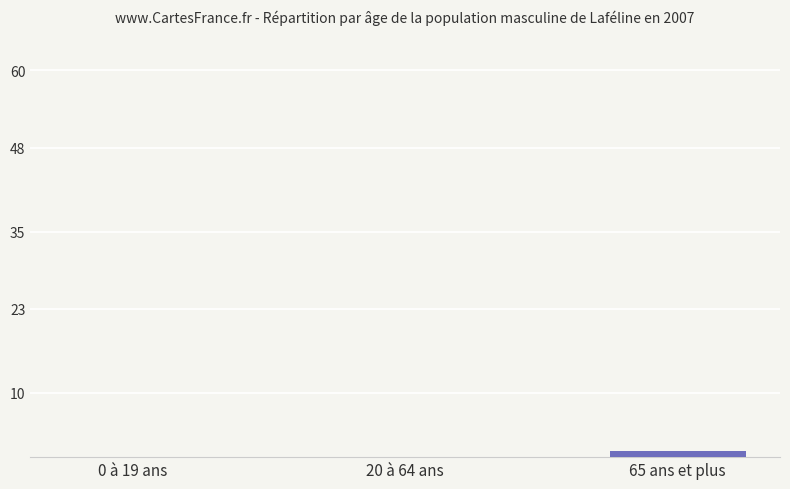

True or false: the data shows 1 at 65 ans et plus.

True